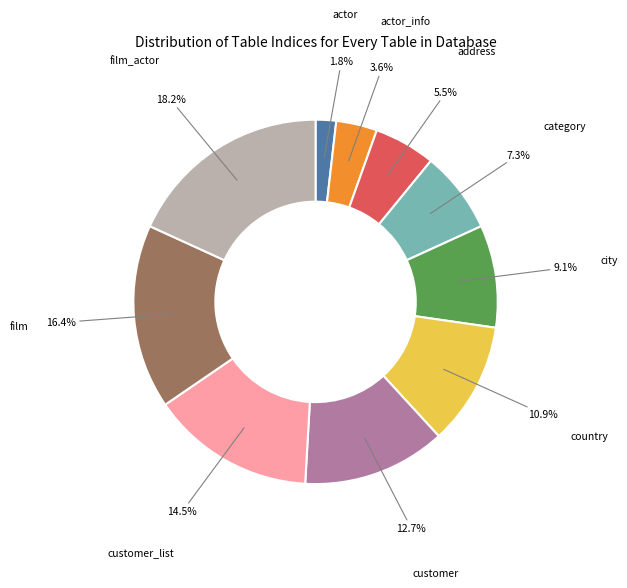

Is there a majority slice in this chart?

No